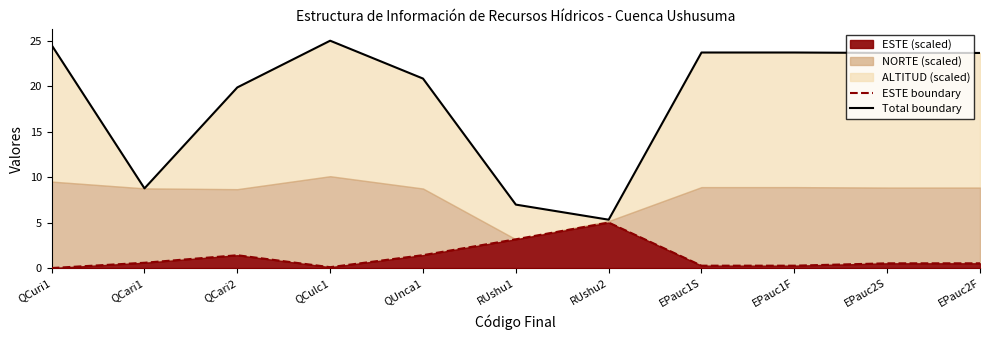

What is the difference between the Total boundary values at RUshu1 and EPauc1S?

16.7